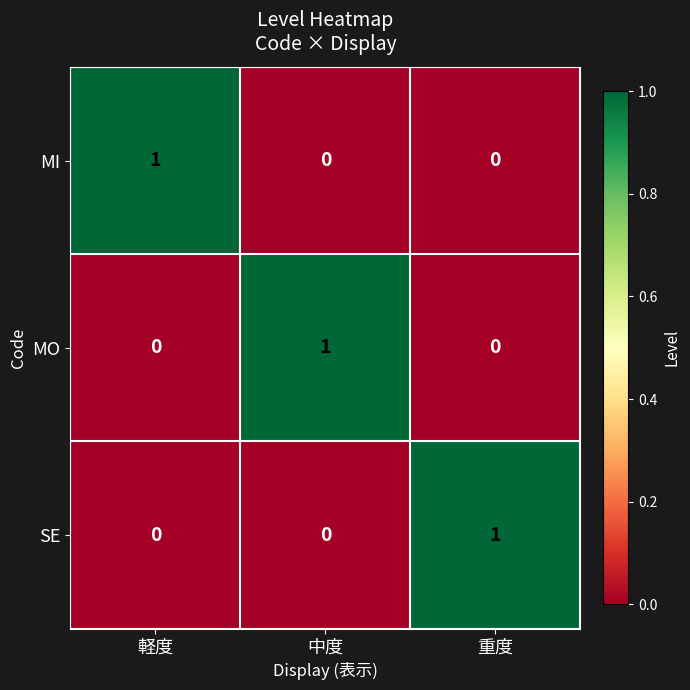

True or false: MI has a value of 0 at 重度.

True